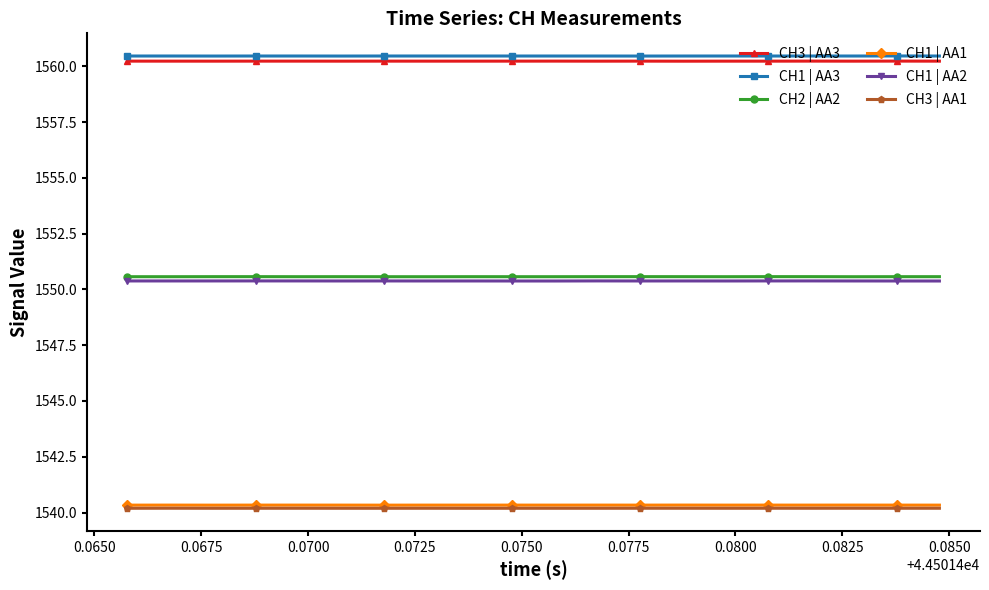

True or false: CH2 | AA2 and CH1 | AA3 intersect in this chart.

False